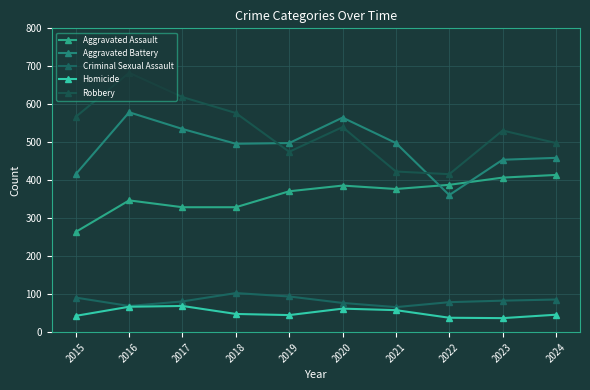

What is the difference between the maximum and minimum values in the Homicide series?

32